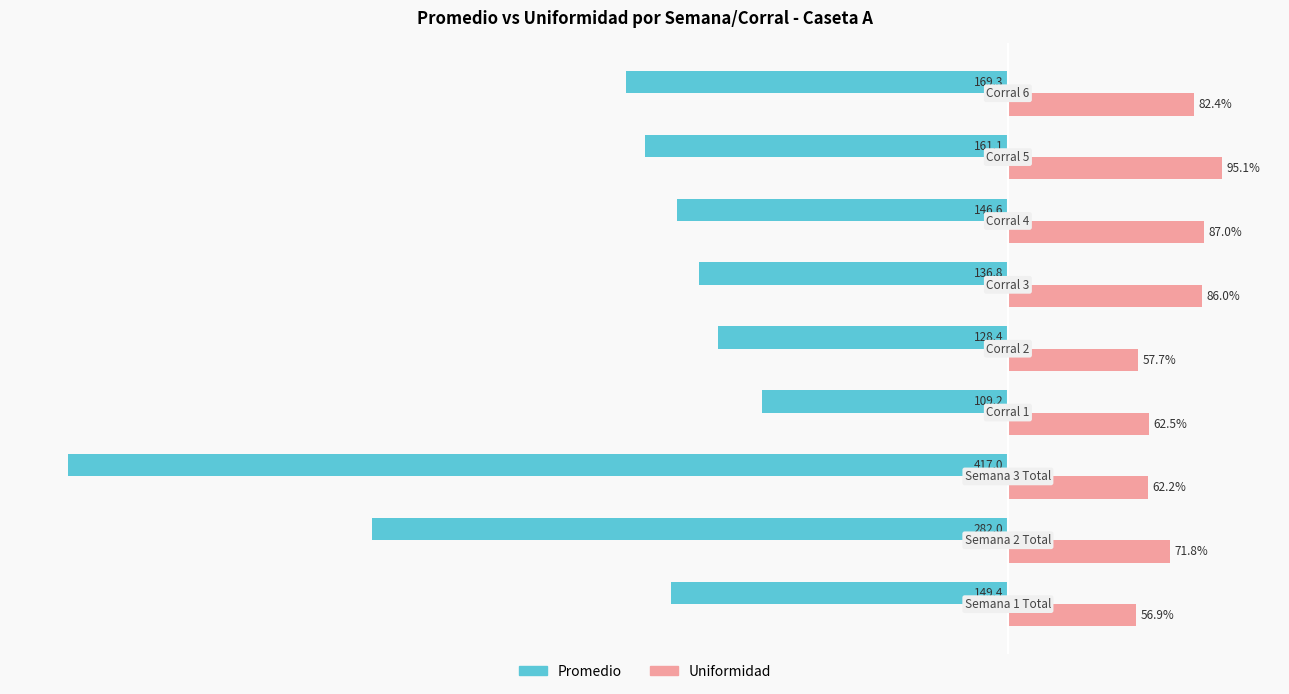

Which label corresponds to the smallest value in the chart?

Semana 3 Total